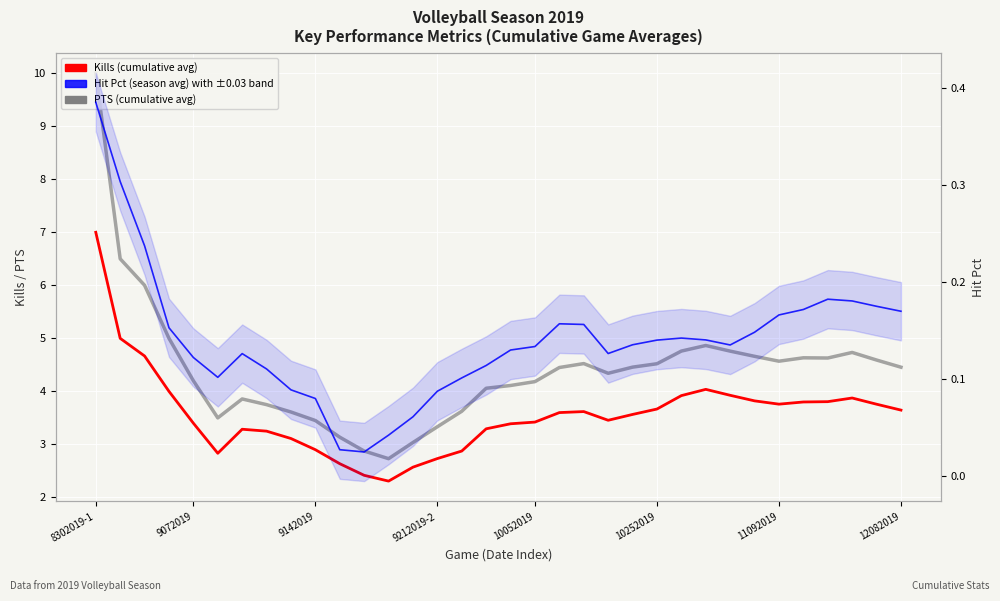

True or false: Hit Pct (season average) has more than 1 points higher than both neighbors.

True